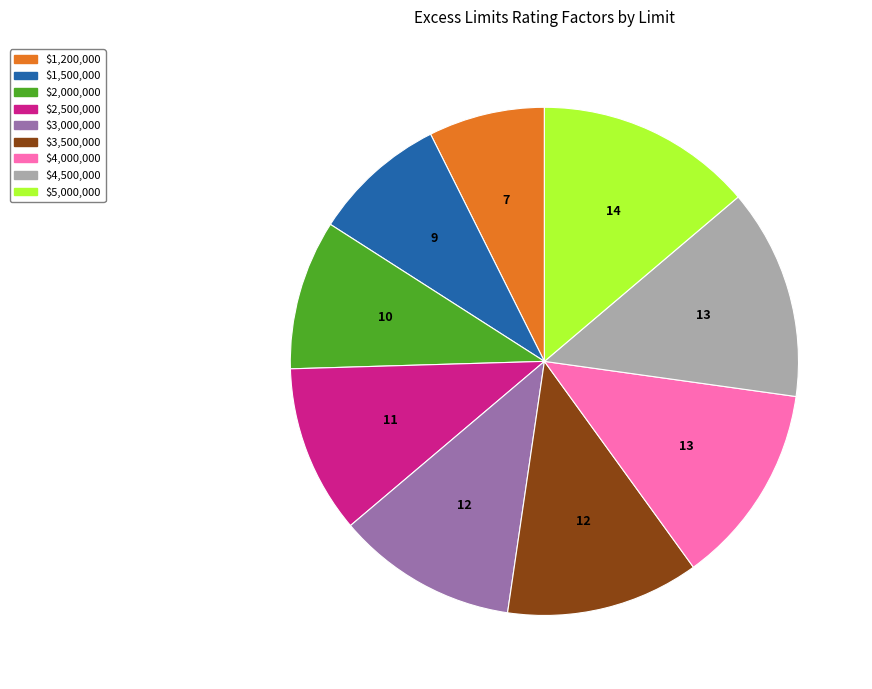

True or false: $2,000,000 accounts for 10% of the total.

True